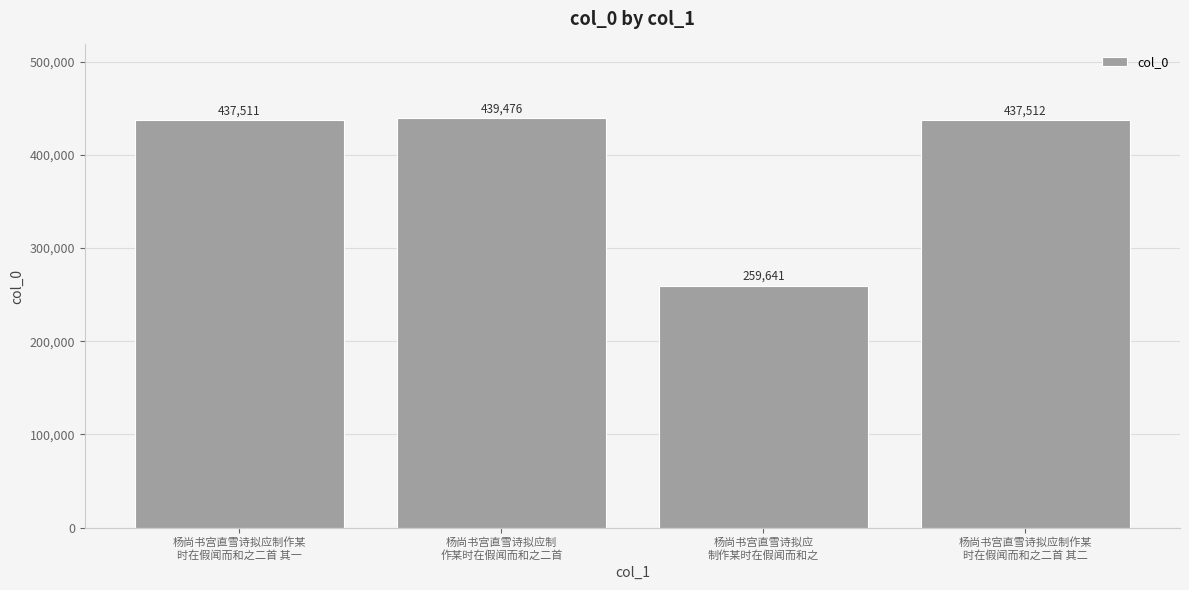

What is the label of the 2nd bar from the left?

杨尚书宫直雪诗拟应制
作某时在假闻而和之二首